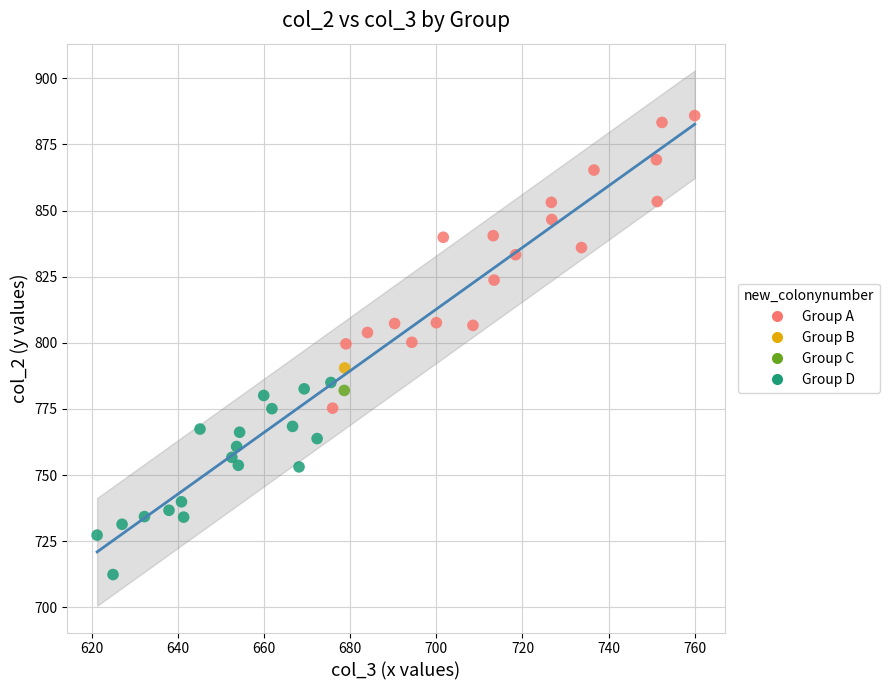

Which series contains the highest Y value?

Group A